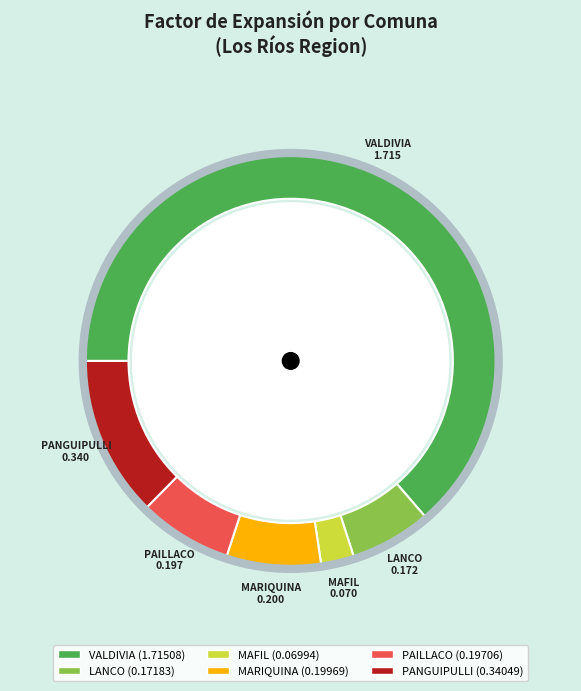

To the nearest percent, what portion does MARIQUINA represent?

7%